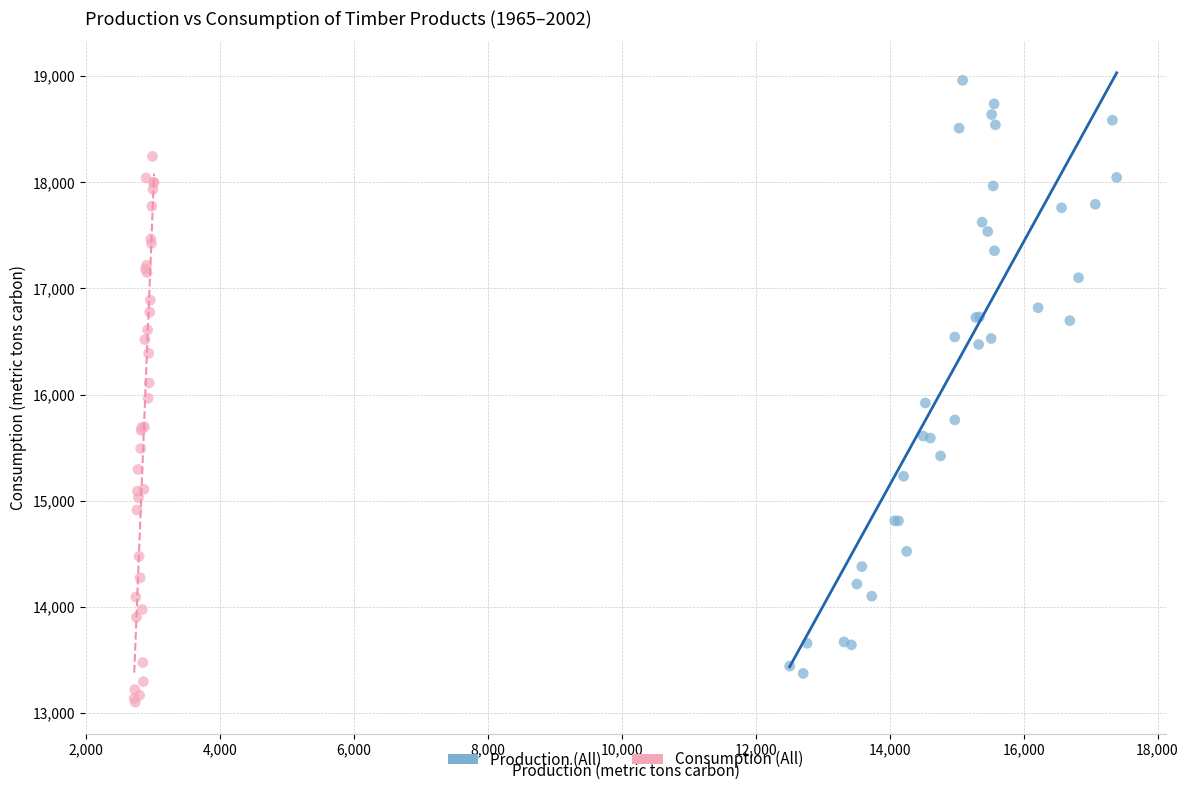

Which series has the largest Y range (max minus min)?

Production (All)